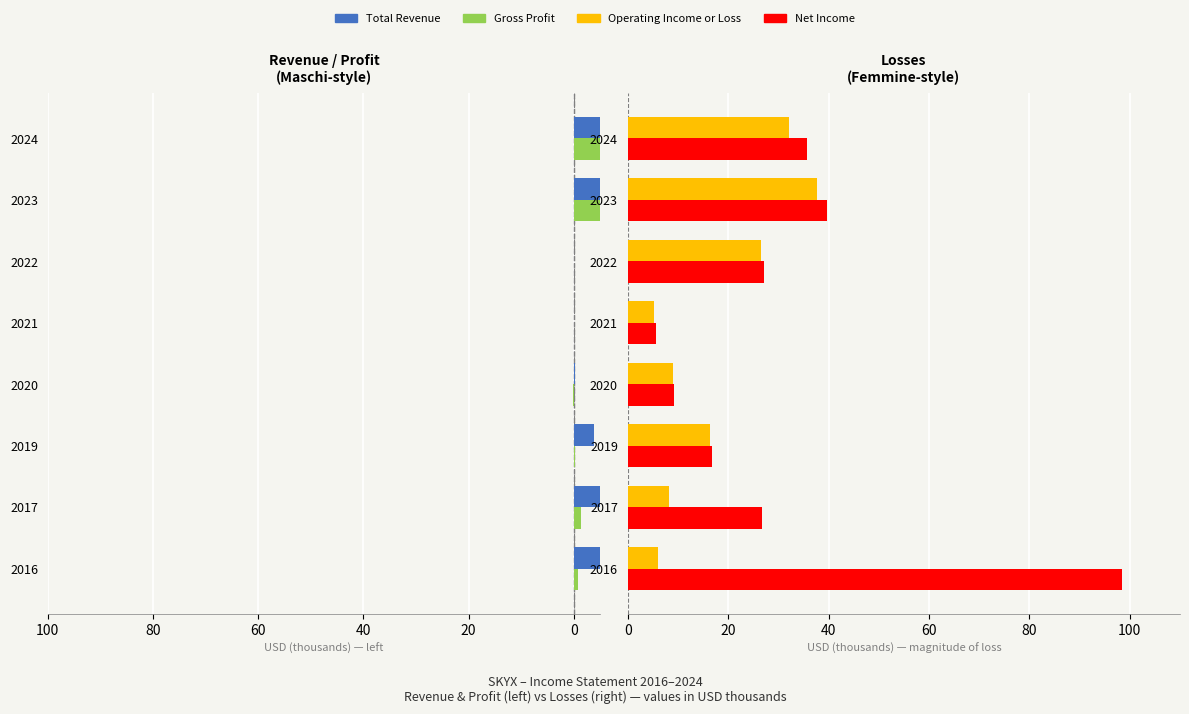

Are the bars horizontal?

Yes